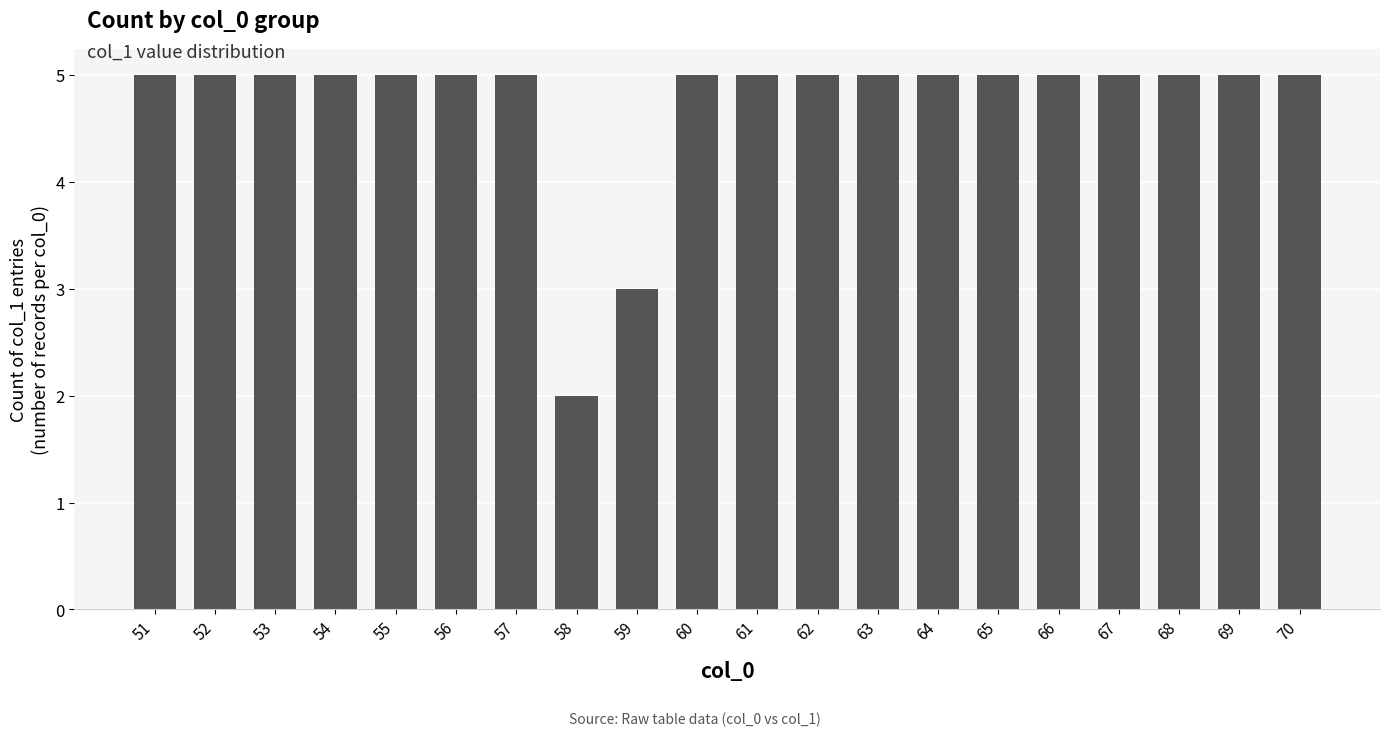

Which label corresponds to the smallest value in the chart?

58